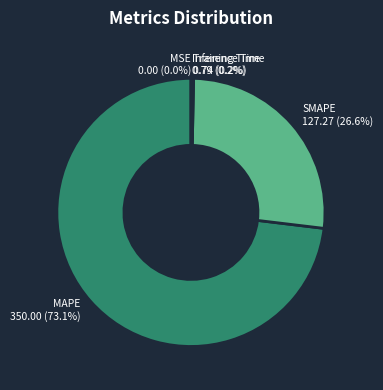

What portion of the pie excludes SMAPE?

73.4%